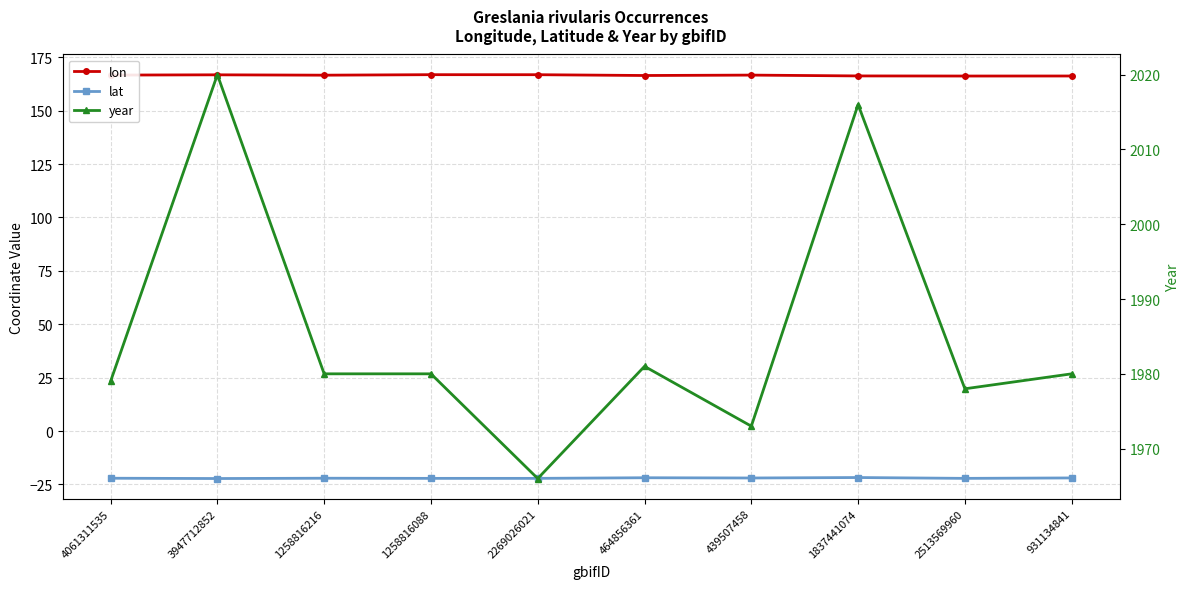

Reading left to right, what are all the values shown in this chart?

lon: 4061311535=166.7	3947712852=166.8	1258816216=166.7	1258816088=166.9	2269026021=166.9	464856361=166.5	439507458=166.7	1837441074=166.3	2513569960=166.2	931134841=166.3
lat: 4061311535=-22.1	3947712852=-22.2	1258816216=-22.1	1258816088=-22.2	2269026021=-22.2	464856361=-21.9	439507458=-22.0	1837441074=-21.8	2513569960=-22.2	931134841=-22.0
year: 4061311535=1979.0	3947712852=2020.0	1258816216=1980.0	1258816088=1980.0	2269026021=1966.0	464856361=1981.0	439507458=1973.0	1837441074=2016.0	2513569960=1978.0	931134841=1980.0